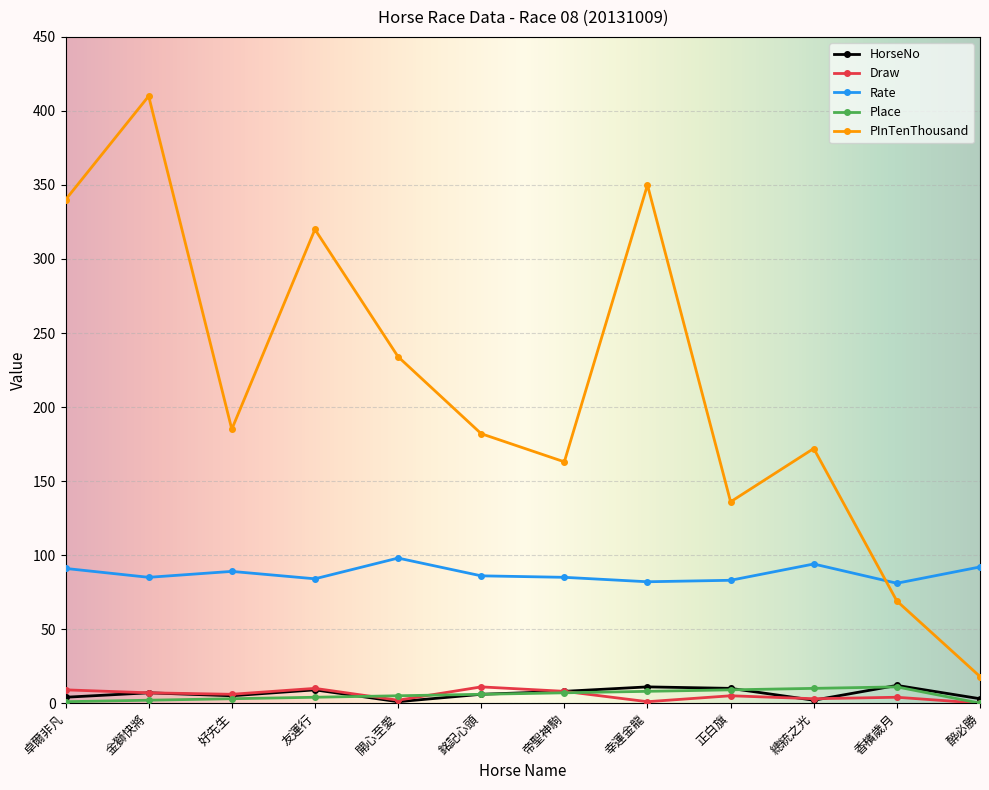

What is the difference between the maximum and second lowest values in the Draw series?

10